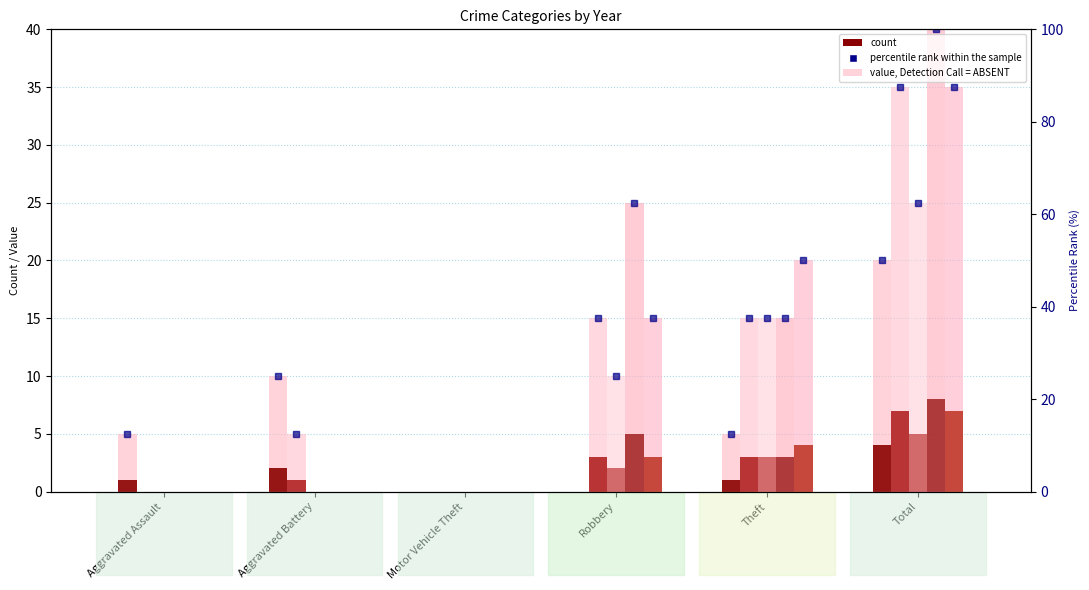

True or false: 2016 has a value of 0 at Aggravated Assault.

True